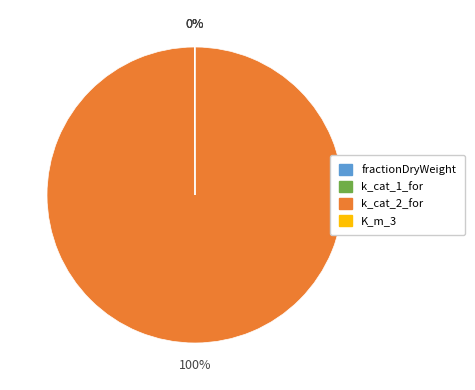

Is it true that k_cat_2_for is 100% of the pie?

True